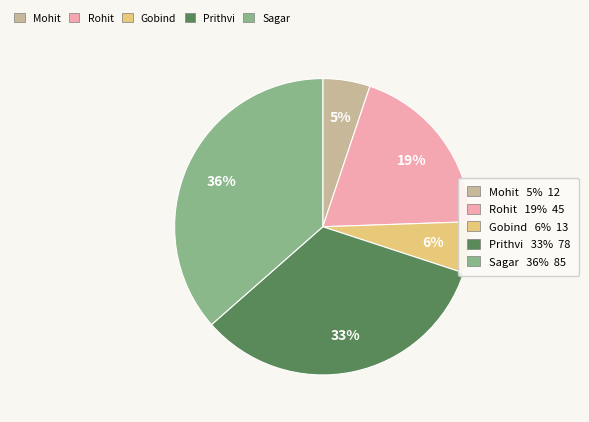

Does any single category account for the majority?

No